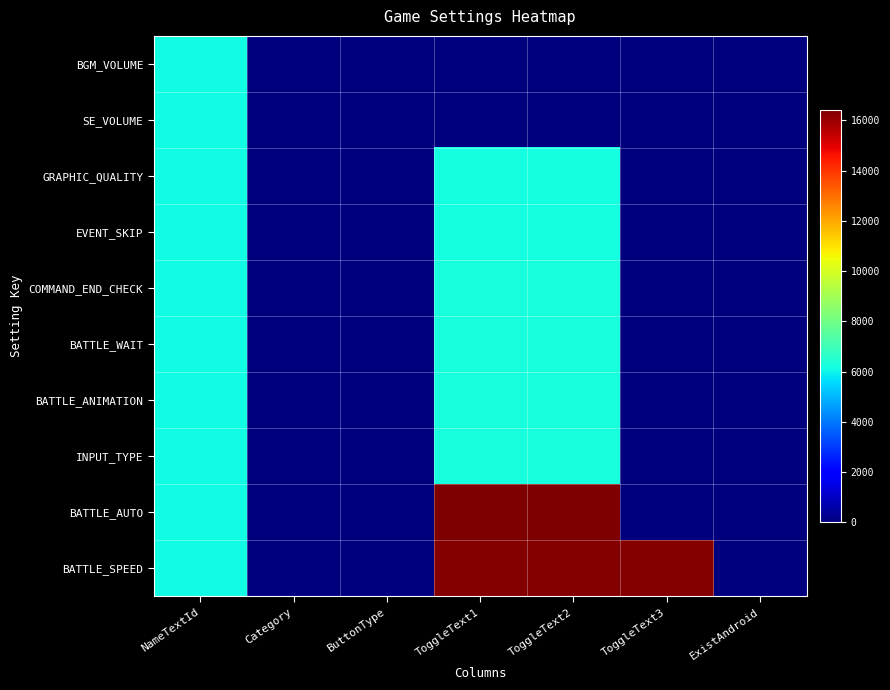

Which category has the lowest value across all series?

ToggleText1